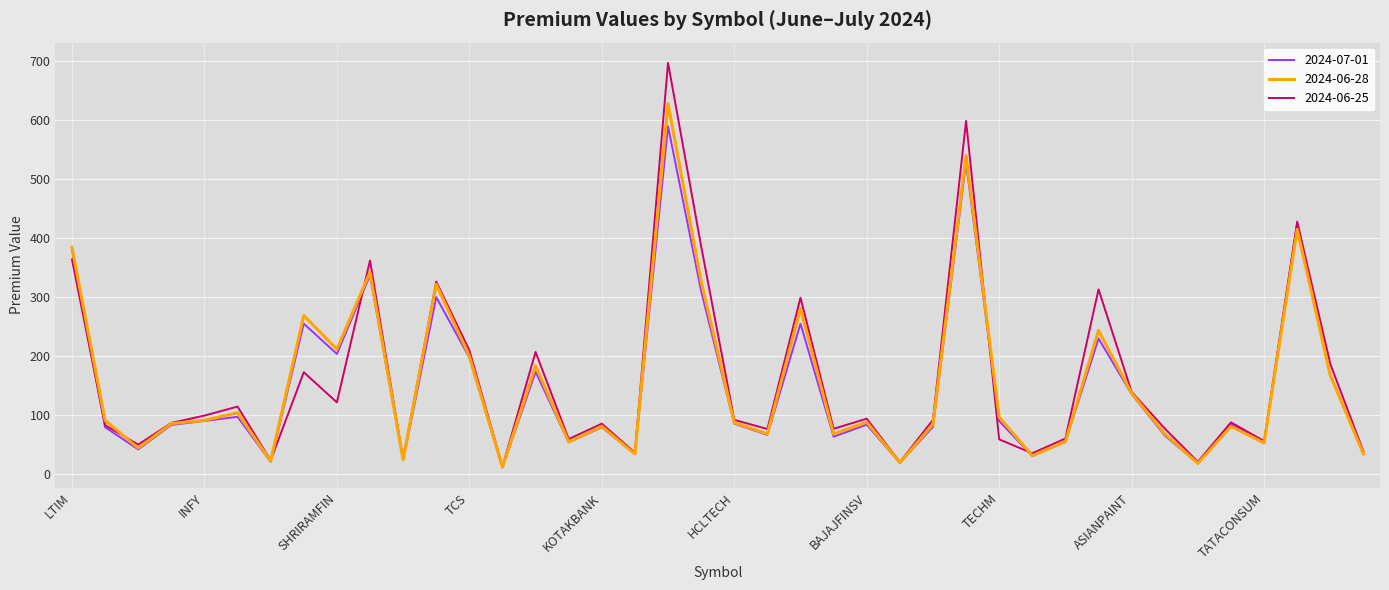

What are all the series names shown in the legend?

2024-07-01, 2024-06-28, 2024-06-25